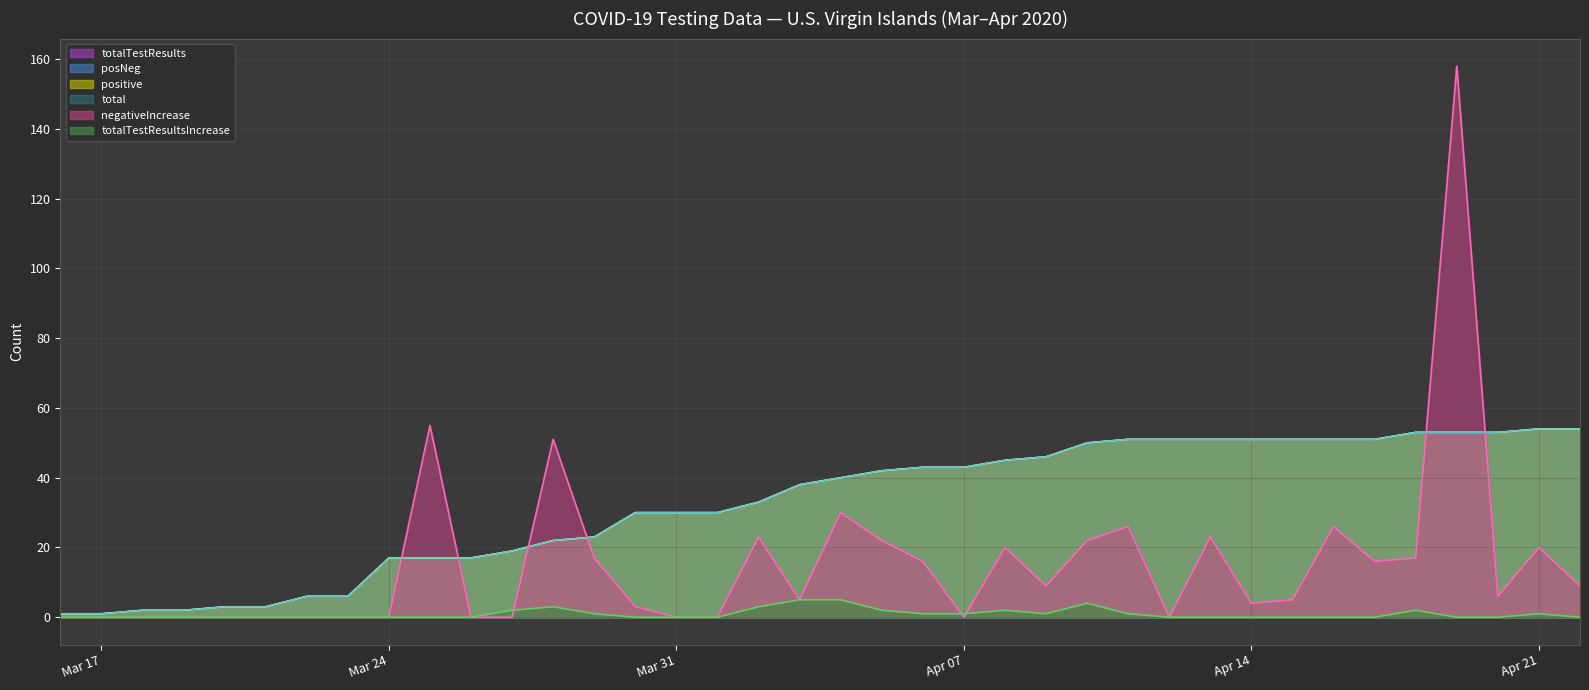

What is the difference between the highest and lowest values at 20200328?

48